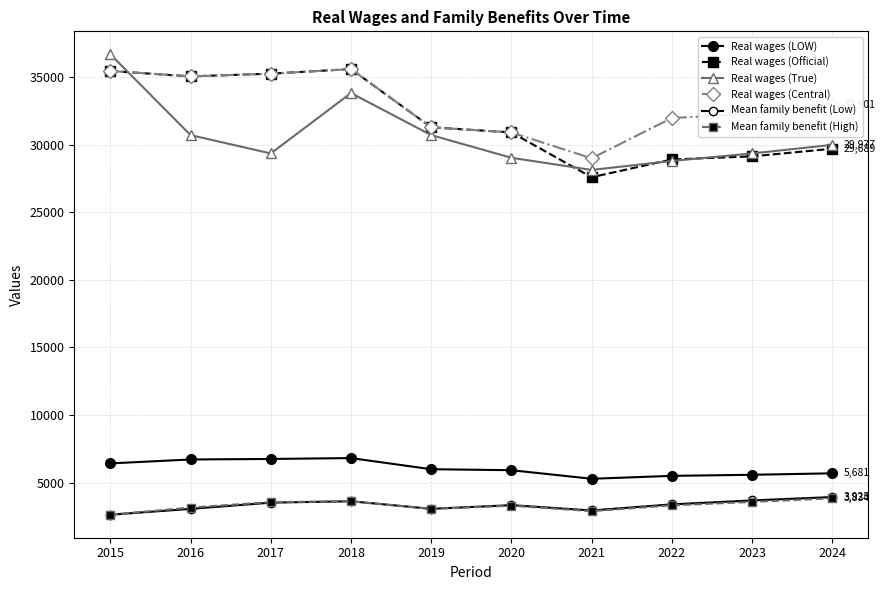

Which series has the largest total across all categories?

Real wages (Central)